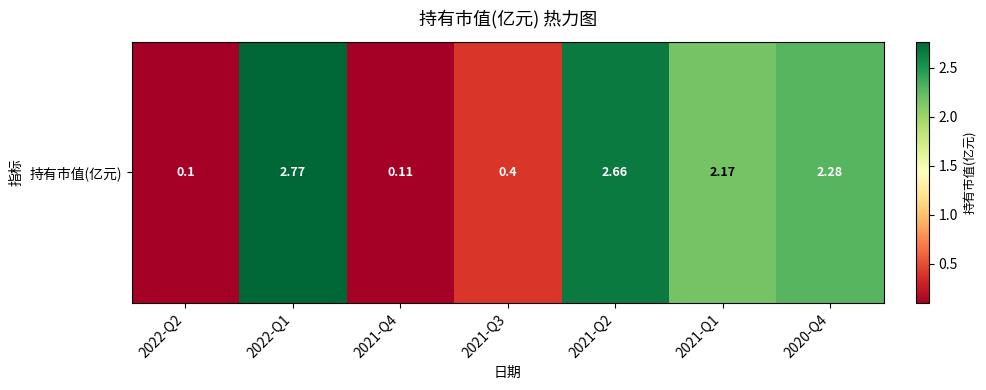

Is it true that the value at 2021-Q2 is 2.7?

True